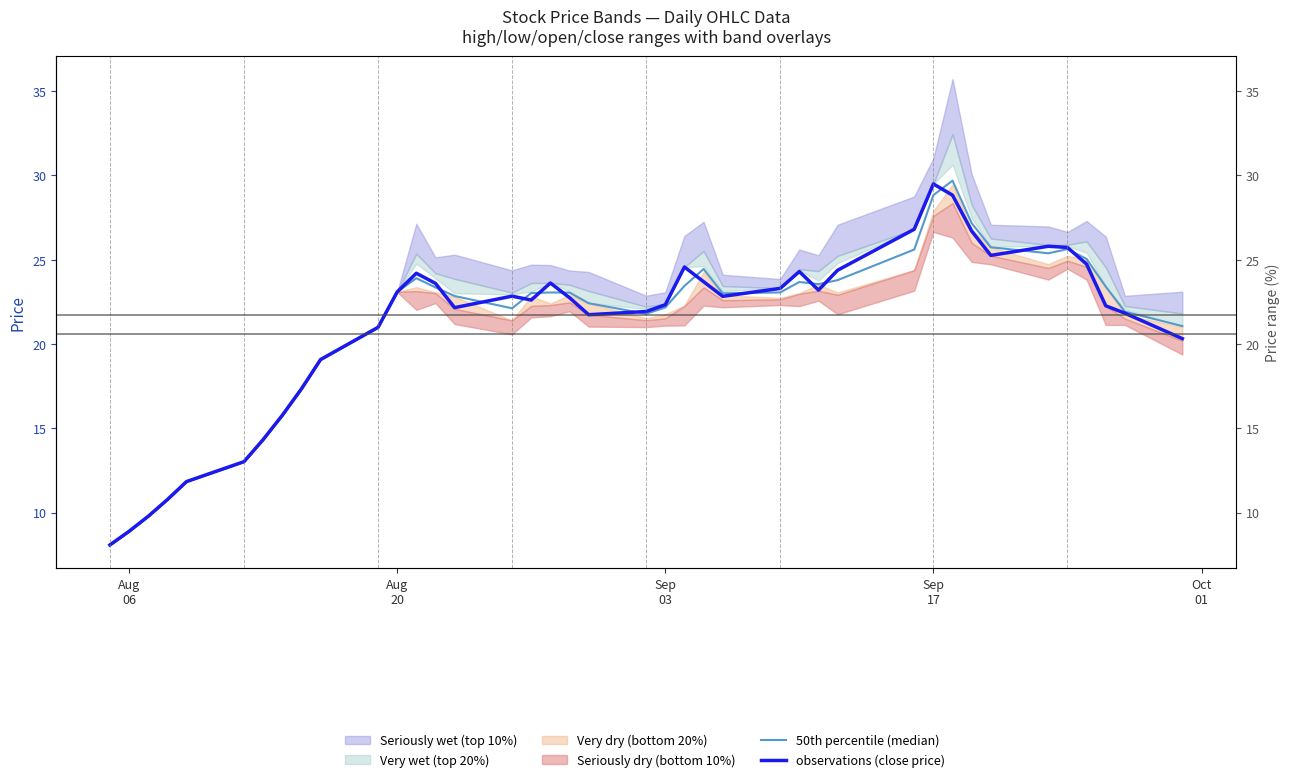

What is the sum of all observations (close price) values?

844.8